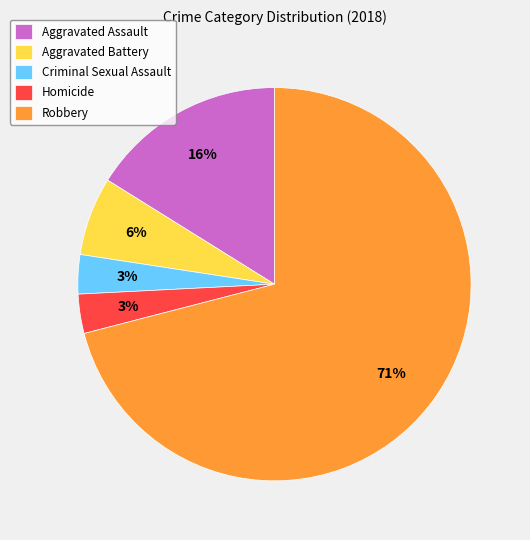

Combined, do Aggravated Assault and Robbery account for over 50%?

Yes